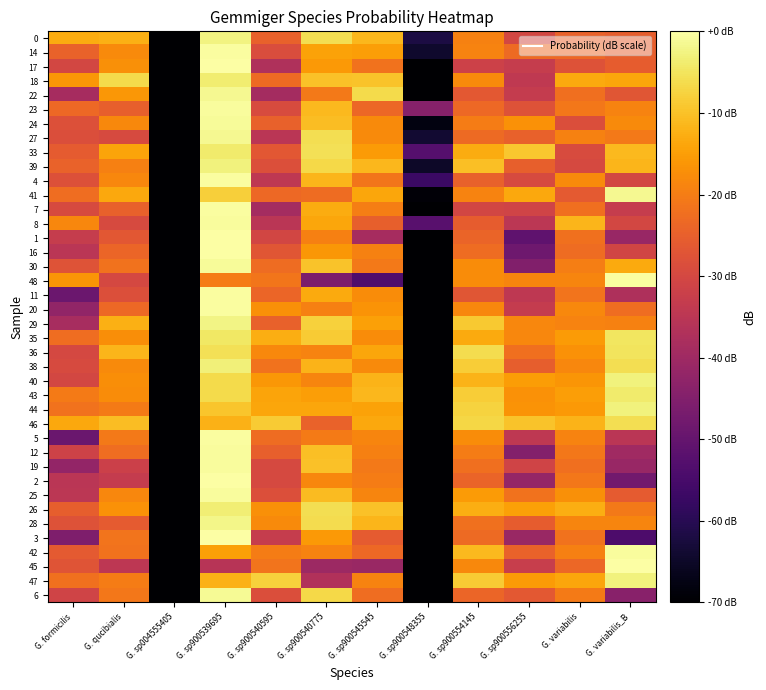

What is the total value across all series at G. sp900540595?

-982.3